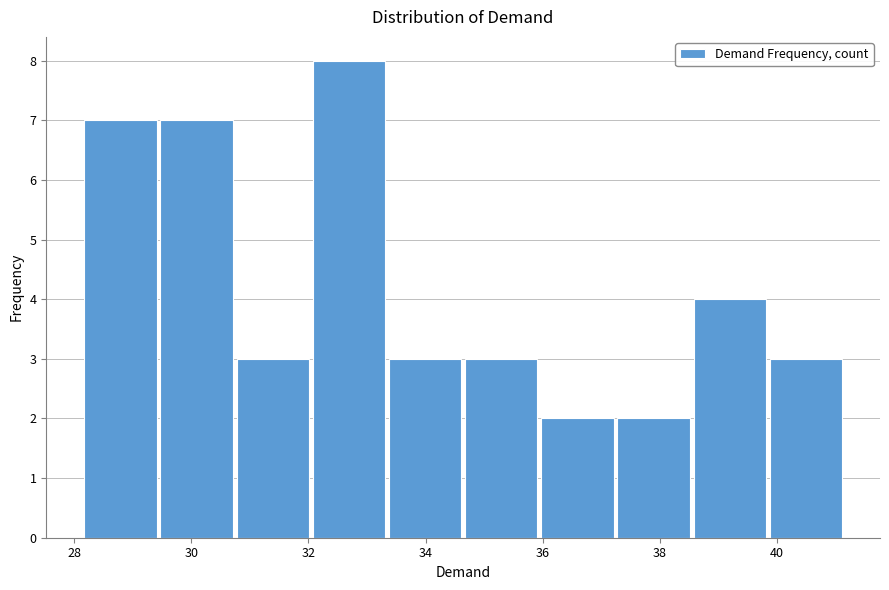

Which range on the x-axis has the tallest bar?

32.0 to 33.4